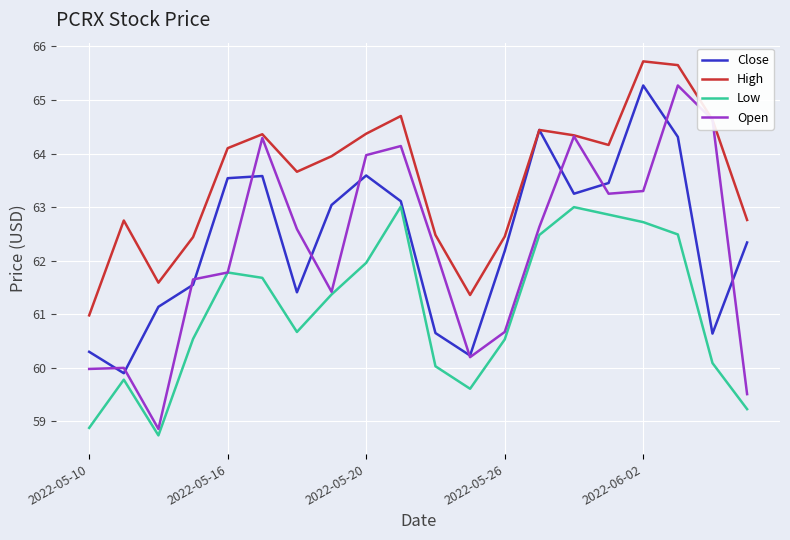

True or false: High and Low intersect in this chart.

False